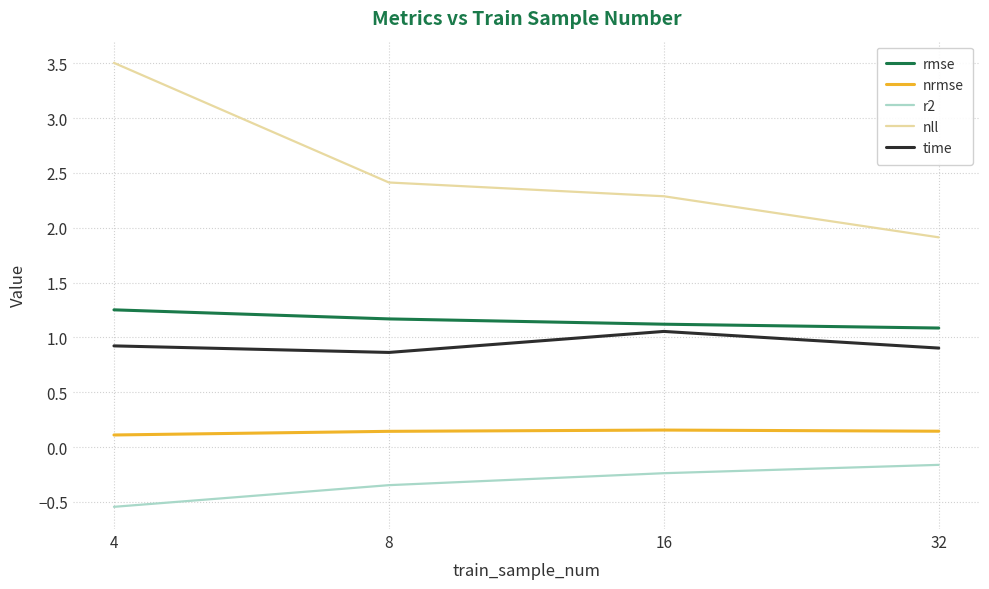

What are all the series names shown in the legend?

rmse, nrmse, r2, nll, time